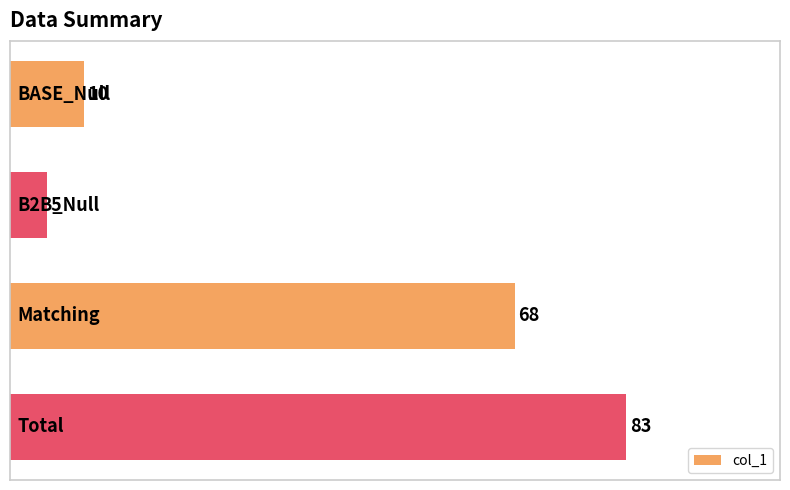

What is the value of the 2nd bar from the top?

5